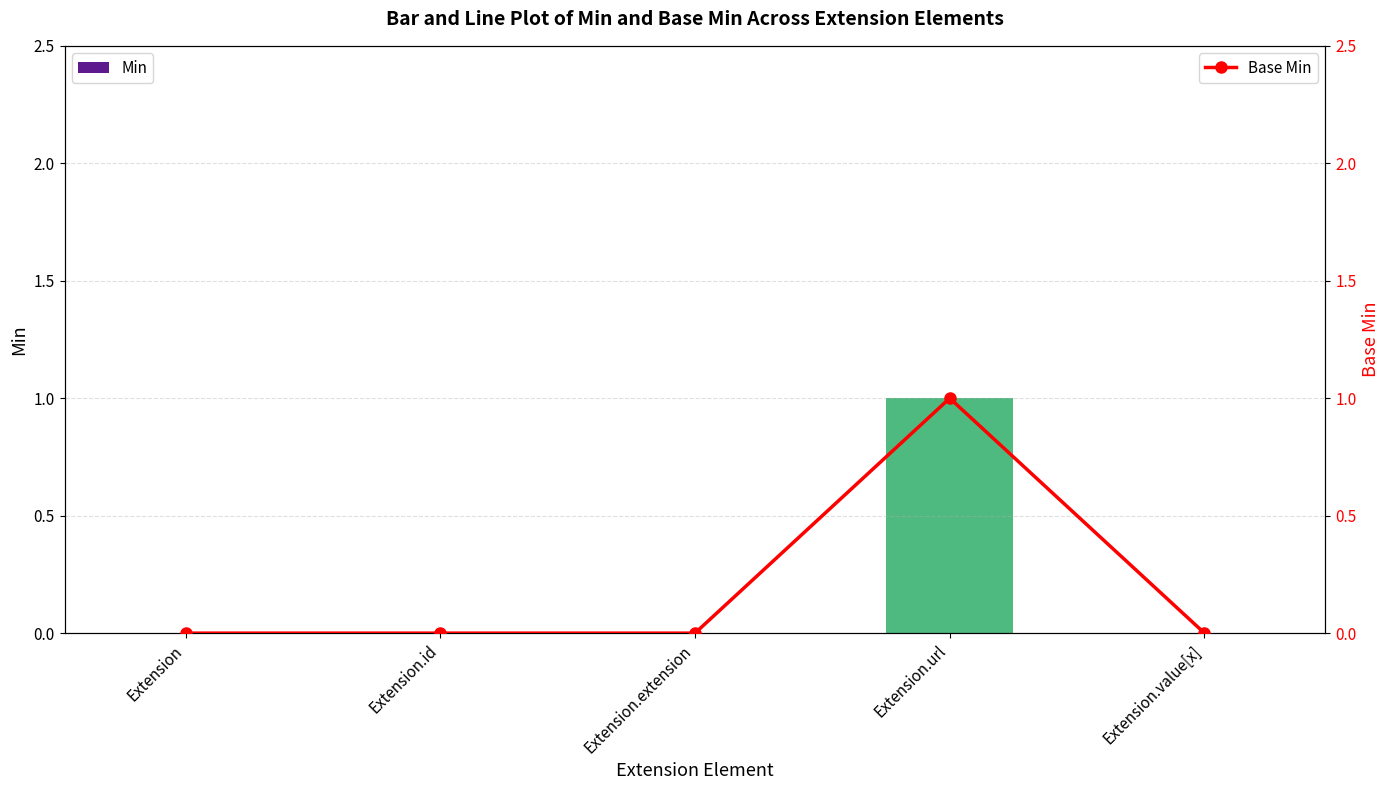

Is the value of Base Min at Extension.url greater than the value of Min at Extension.value[x]?

Yes